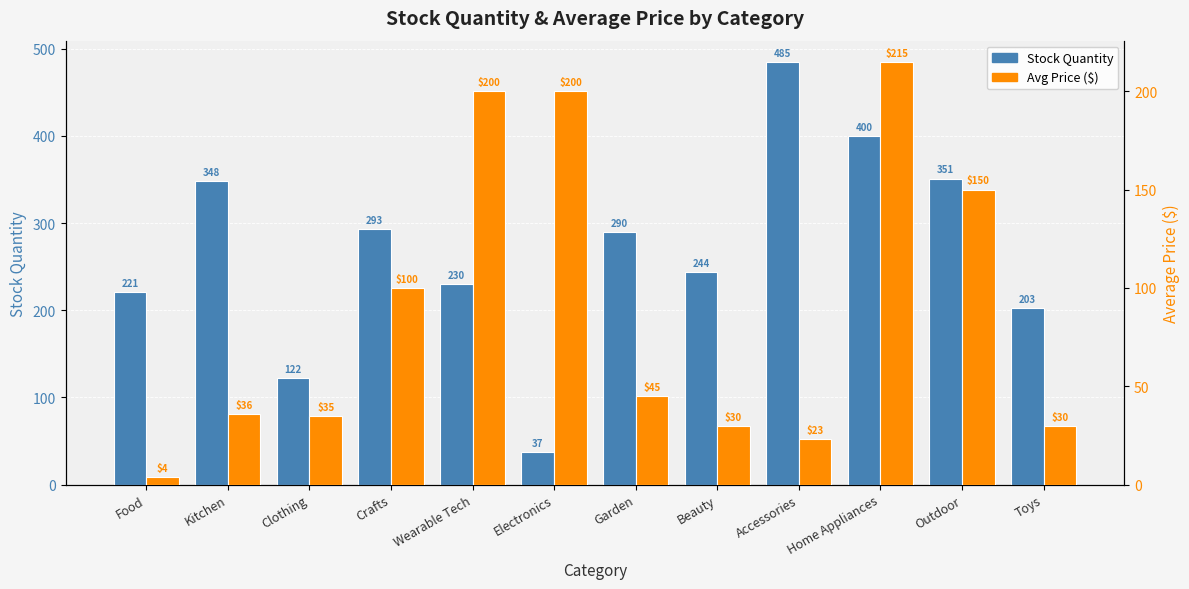

What is the difference between the Avg Price ($) values at Crafts and Wearable Tech?

100.0